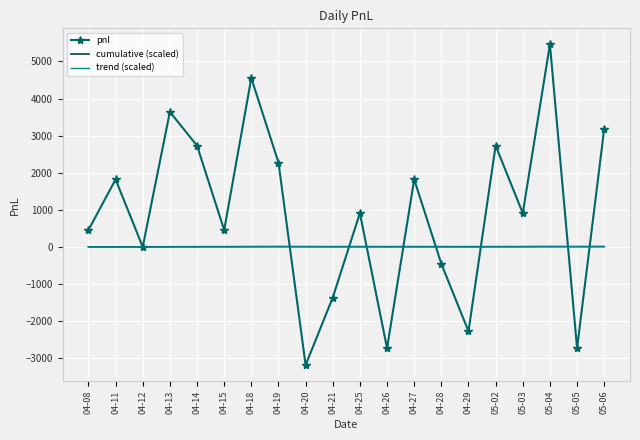

Which category has the lowest value in the pnl series?

04-20